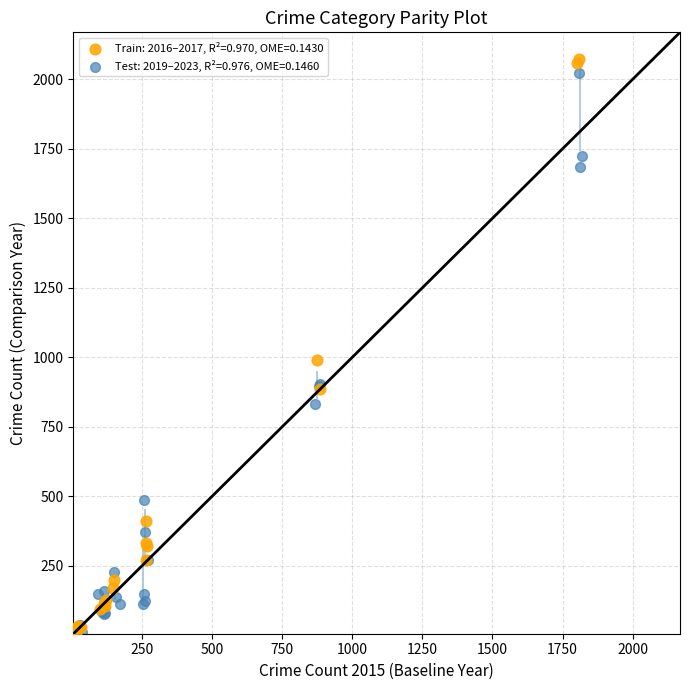

Which series contains the highest Y value?

Train: 2016–2017, R²=0.970, OME=0.1430